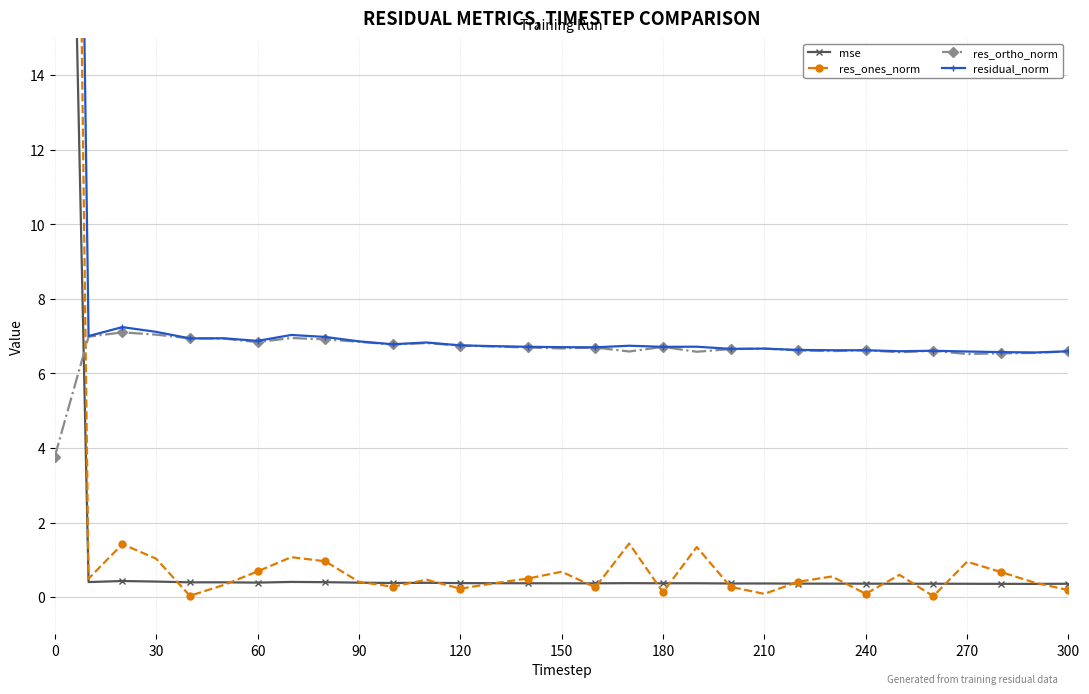

The value of res_ortho_norm at 90 is 6.8. True or false?

True